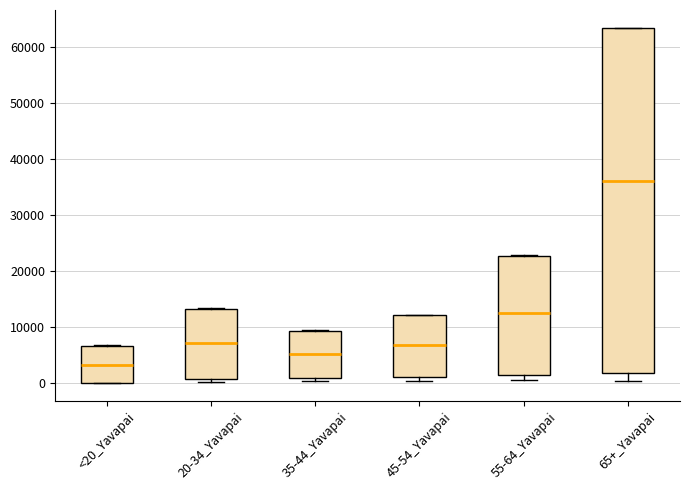

Reading left to right, read every box against the y-axis: the position of its median line, the range the box covers, and the ends of its whiskers. The values are not printed on the chart, so give them approximately, as read against the axis.

<20_Yavapai: median 3000, box 0 to 7000, whiskers 0 to 7000
20-34_Yavapai: median 7000, box 1000 to 13000, whiskers 0 to 13000
35-44_Yavapai: median 5000, box 1000 to 9000, whiskers 0 to 9000
45-54_Yavapai: median 7000, box 1000 to 12000, whiskers 0 to 12000
55-64_Yavapai: median 13000, box 2000 to 23000, whiskers 1000 to 23000
65+_Yavapai: median 36000, box 2000 to 63000, whiskers 0 to 64000